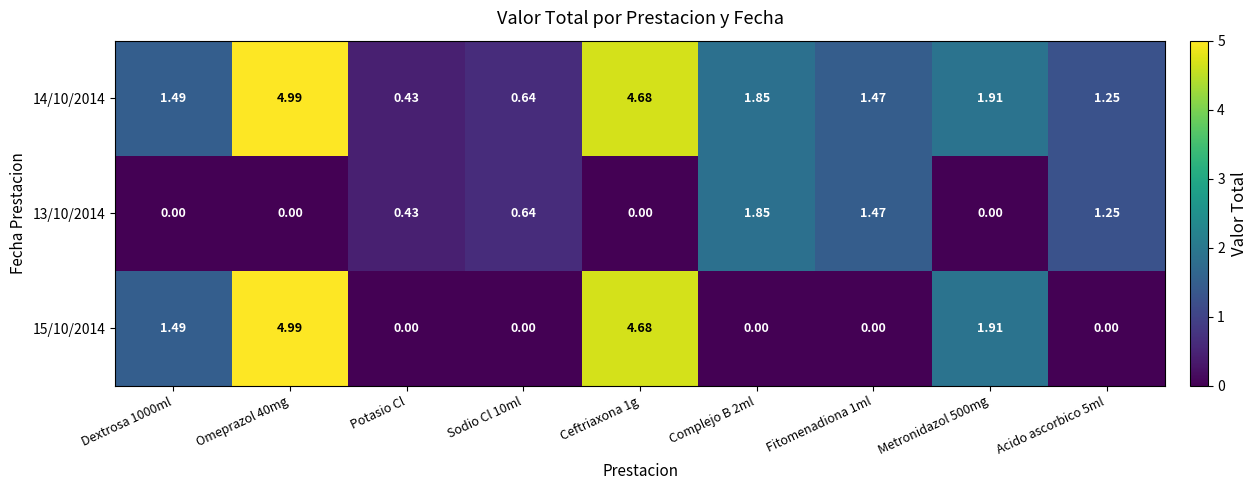

How many series are shown in this chart?

3